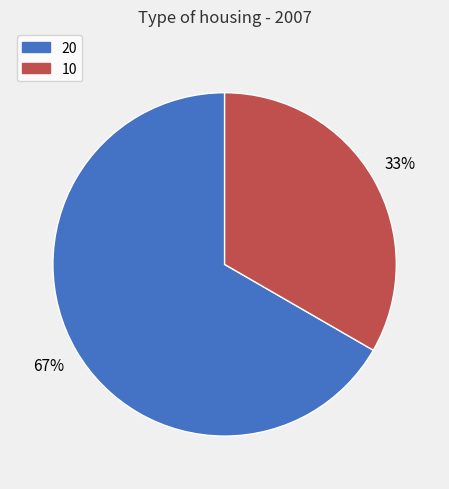

Is there any slice that represents more than half of the pie?

Yes